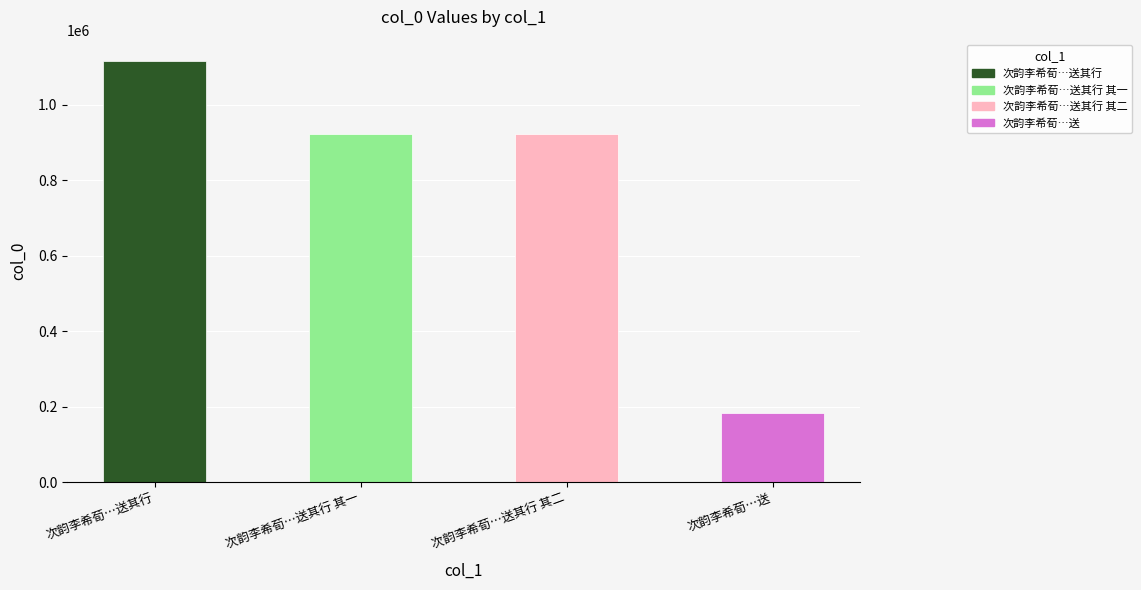

What is the difference between the maximum and minimum values?

932998